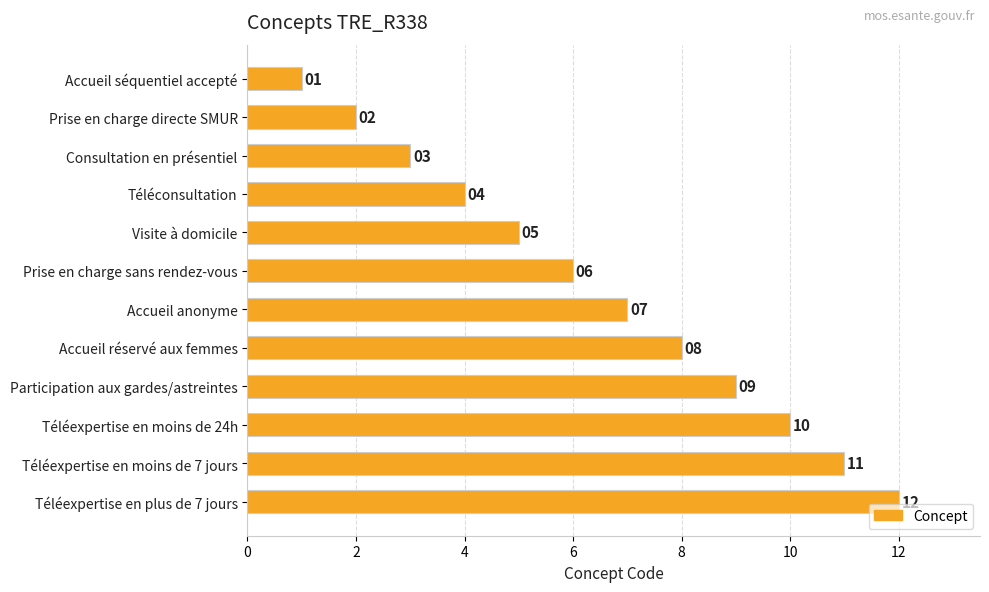

Between Participation aux gardes/astreintes and Téléconsultation, which is larger?

Participation aux gardes/astreintes